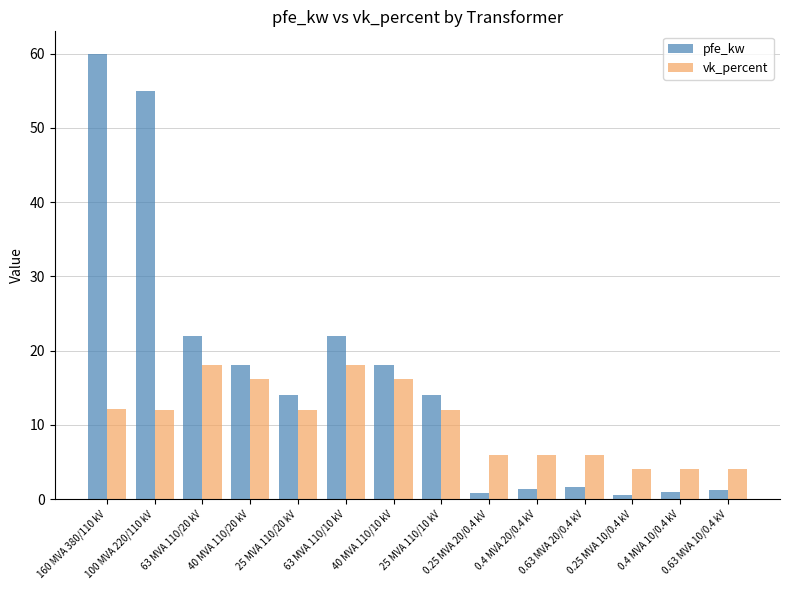

At how many categories does at least one series exceed 31?

2